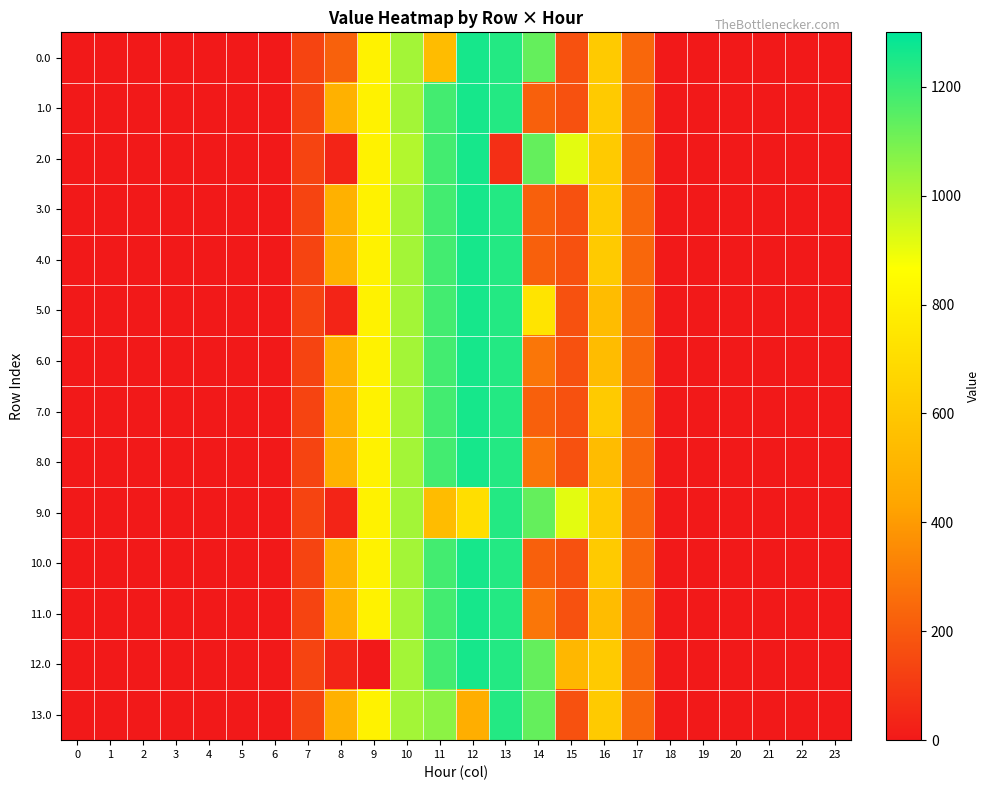

Between 17 and 1, which is larger?

17